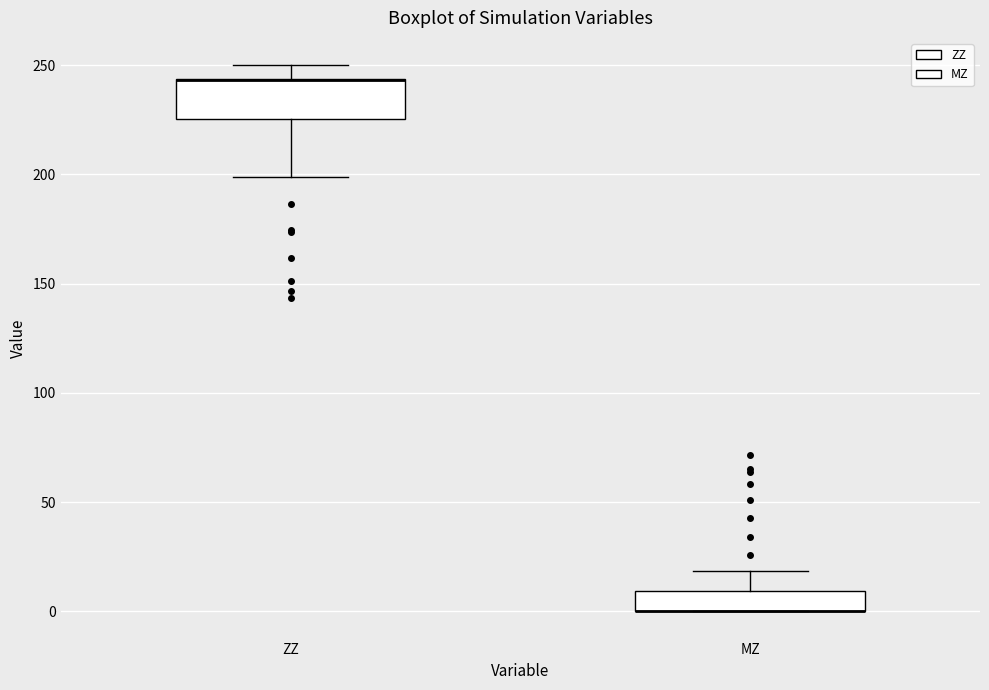

Where is the upper edge of the box for ZZ on the y-axis? The values are not printed on the chart, so give them approximately, as read against the axis.

245